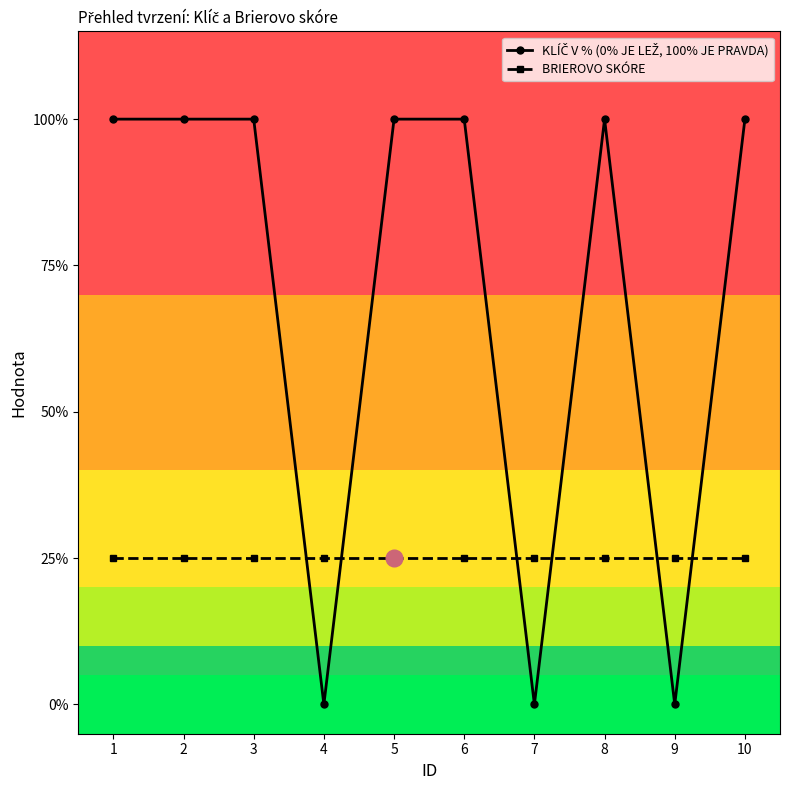

Does the chart have visible grid lines?

No